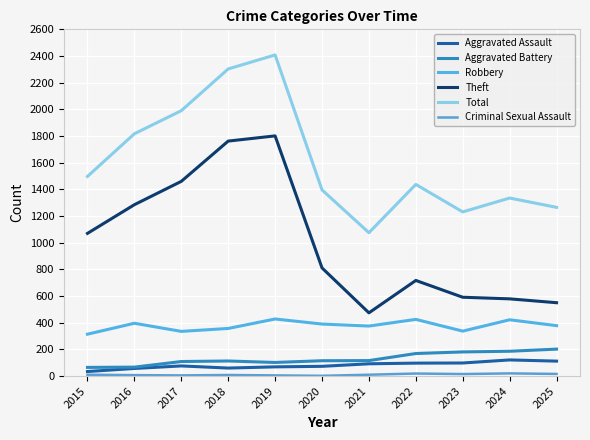

Does the chart display data point markers on the line(s)?

No